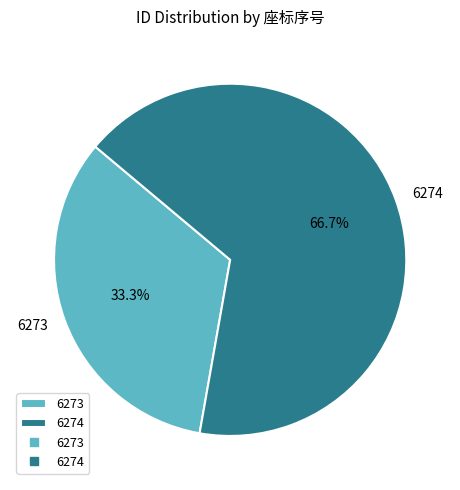

How many slices are in this pie chart?

2